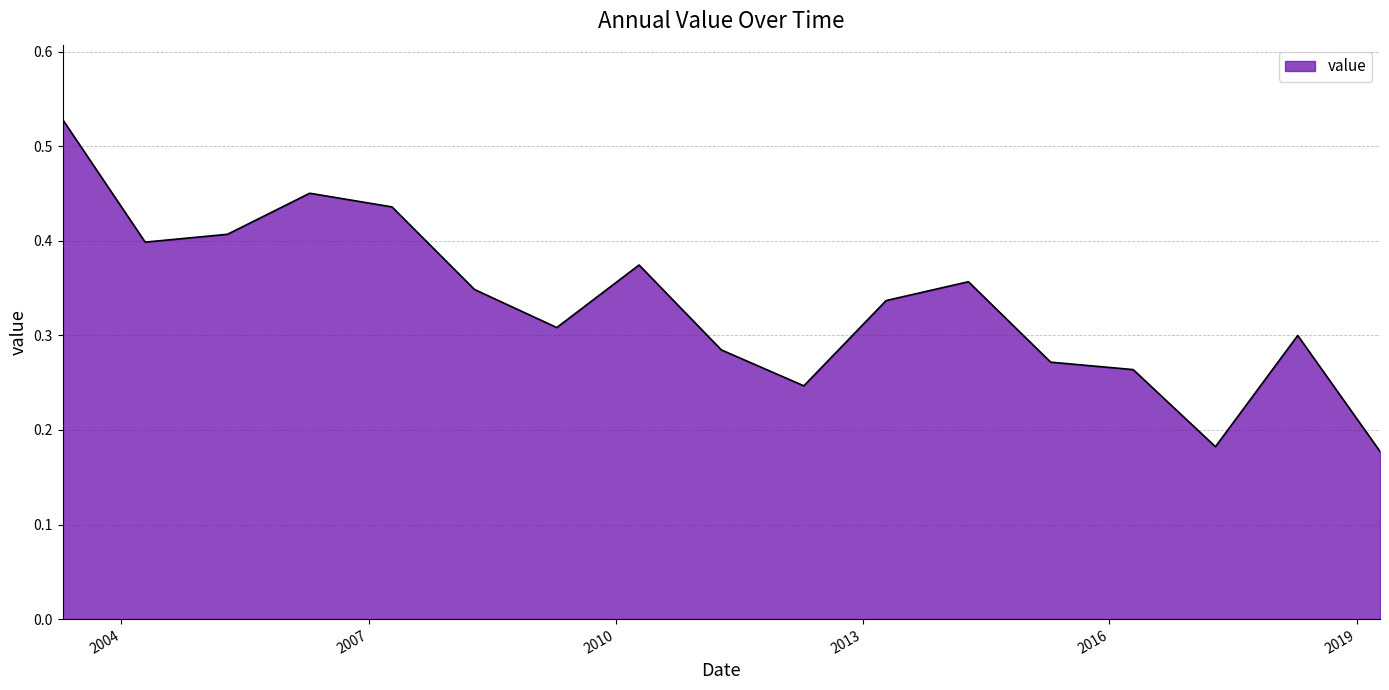

What is the difference between the maximum and second lowest values?

0.3